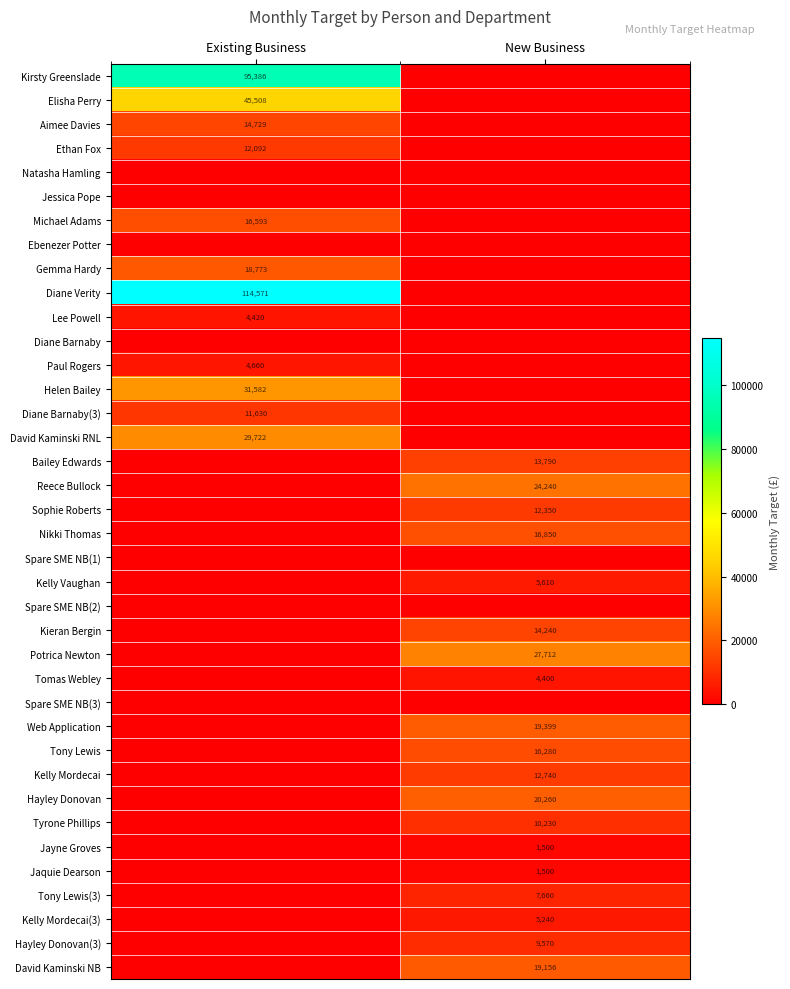

The Potrica Newton series shows 13617 at New Business. True or false?

False